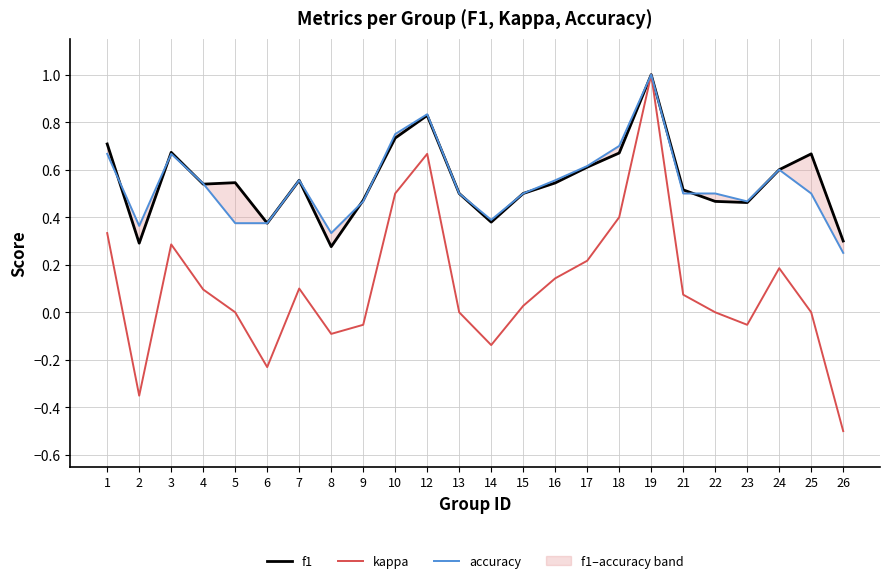

Reading left to right, what are all the values shown in this chart?

f1: 0.7	0.3	0.7	0.5	0.5	0.4	0.6	0.3	0.5	0.7	0.8	0.5	0.4	0.5	0.5	0.6	0.7	1.0	0.5	0.5	0.5	0.6	0.7	0.3
kappa: 0.3	-0.4	0.3	0.1	0.0	-0.2	0.1	-0.1	-0.1	0.5	0.7	0.0	-0.1	0.0	0.1	0.2	0.4	1.0	0.1	0.0	-0.1	0.2	0.0	-0.5
accuracy: 0.7	0.4	0.7	0.5	0.4	0.4	0.6	0.3	0.5	0.8	0.8	0.5	0.4	0.5	0.6	0.6	0.7	1.0	0.5	0.5	0.5	0.6	0.5	0.2